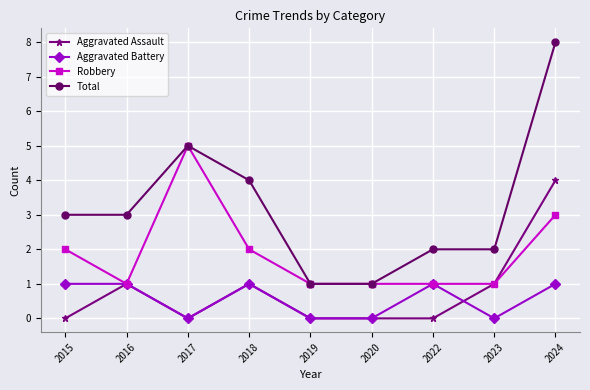

In Aggravated Assault, how many points are higher than both neighbors (excluding endpoints)?

2